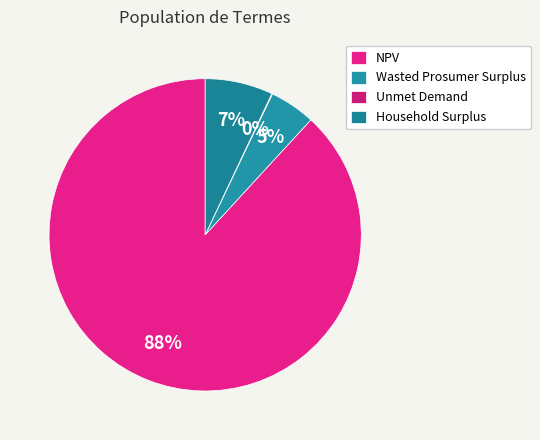

To the nearest percent, what is the average slice percentage?

25%